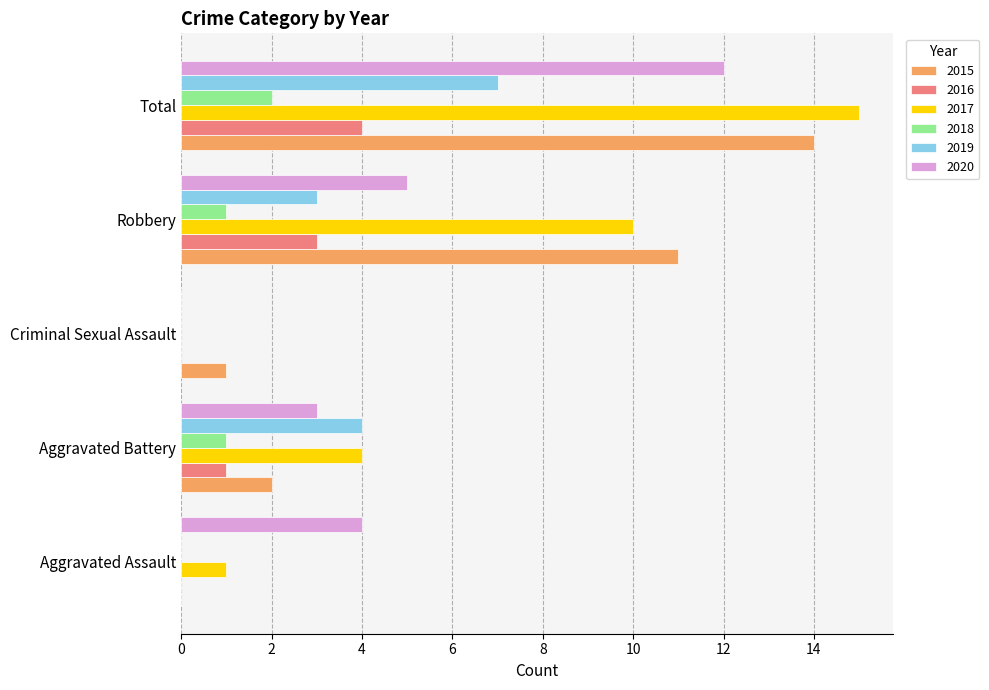

The value of 2015 at Total is 20. True or false?

False